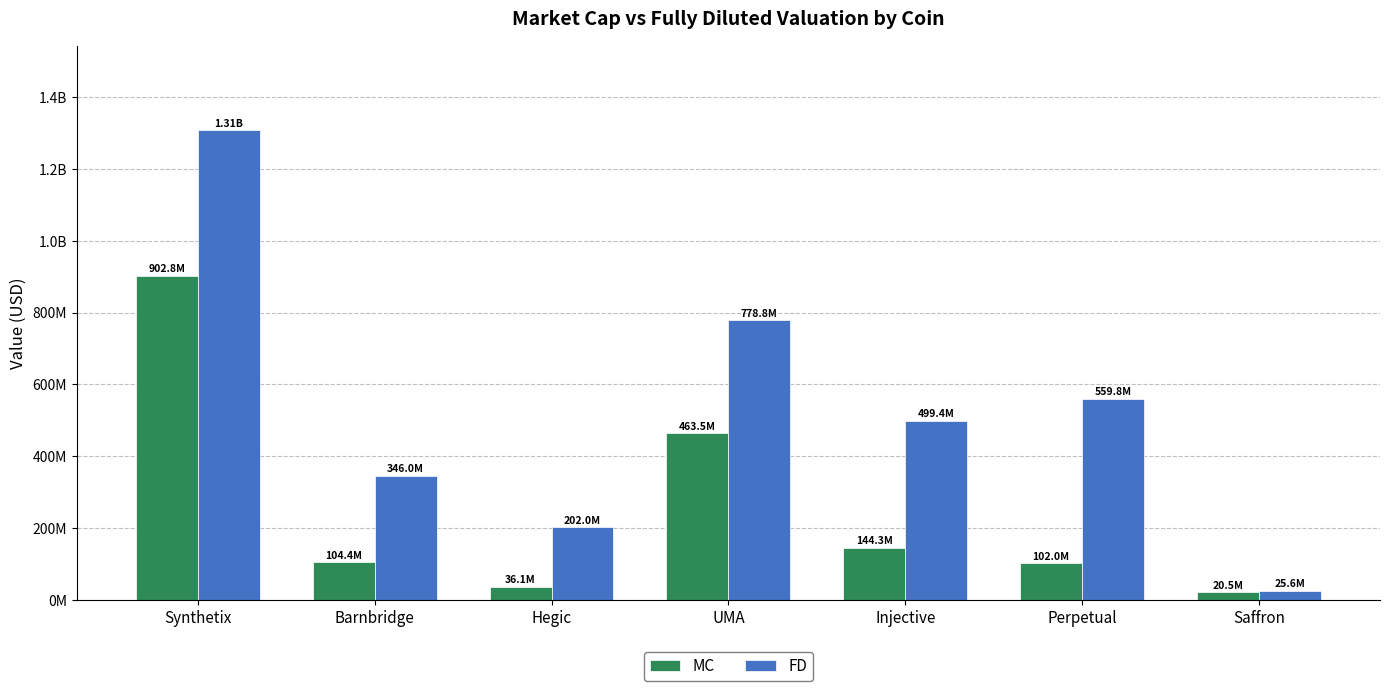

Reading right to left, transcribe all the data shown in this chart.

MC: Saffron=20517682	Perpetual=101963429	Injective=144269690	UMA=463460117	Hegic=36066839	Barnbridge=104376305	Synthetix=902804219
FD: Saffron=25632574	Perpetual=559794679	Injective=499395089	UMA=778841024	Hegic=202041924	Barnbridge=345998627	Synthetix=1308636931